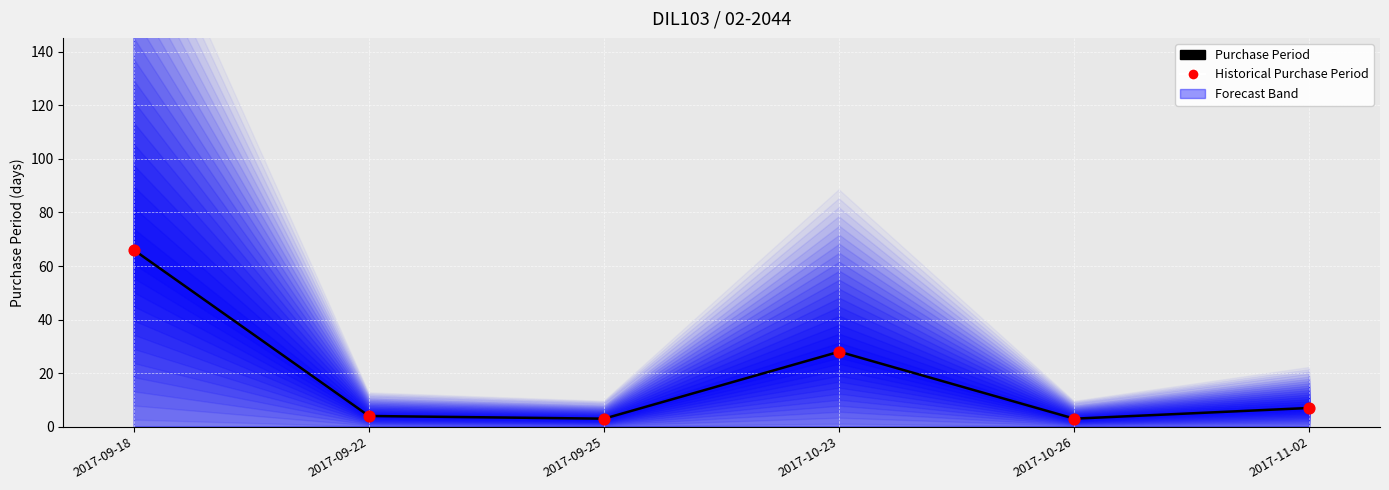

At how many categories does at least one series exceed 28?

1